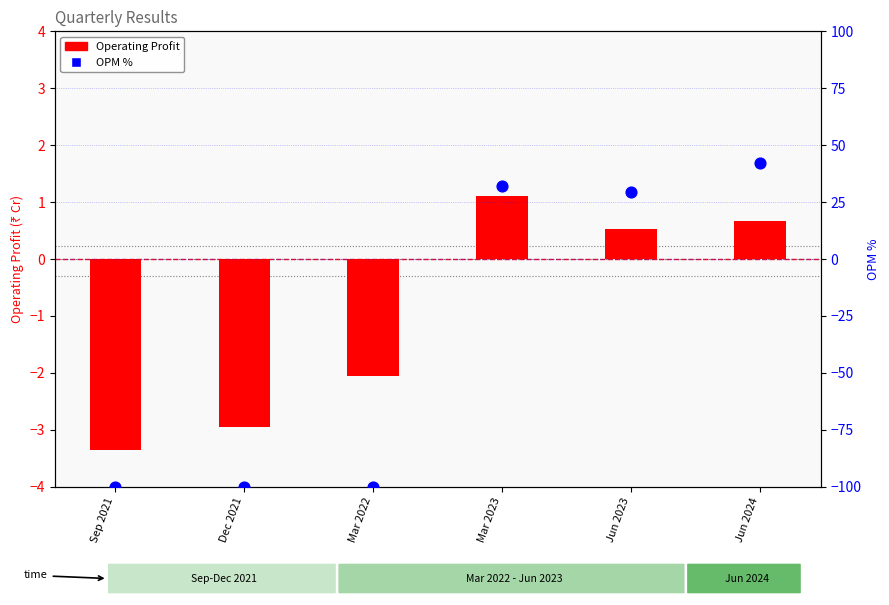

Which series has the largest Y range (max minus min)?

OPM % (scatter)